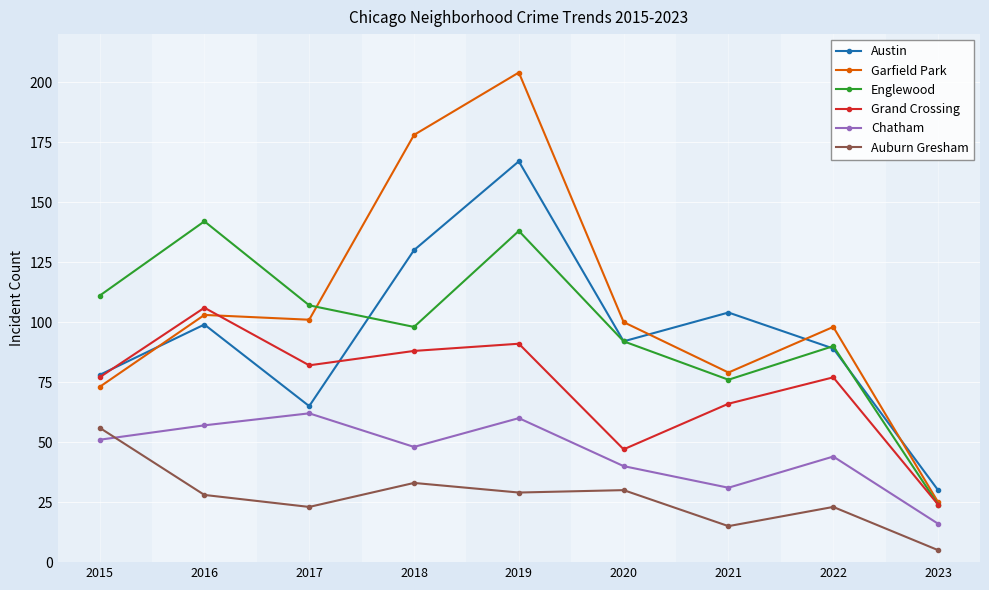

At which label does Austin reach its peak?

2019